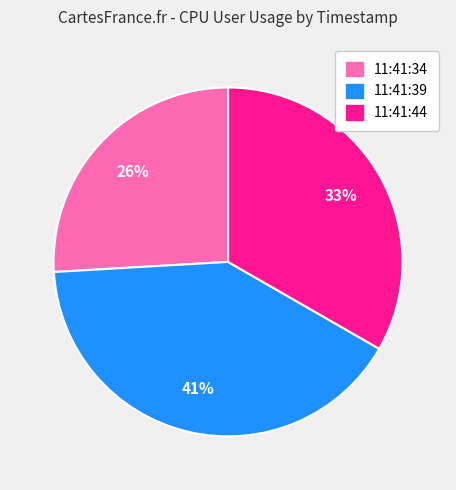

What is the largest slice in the pie chart?

11:41:39